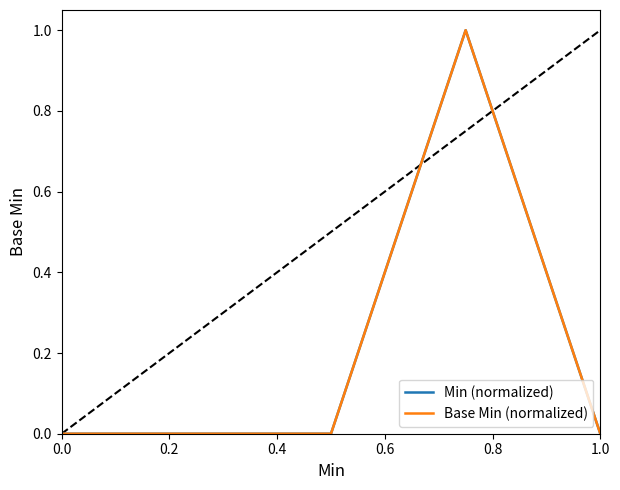

The value of Min (normalized) at 0.4 is 0. True or false?

True